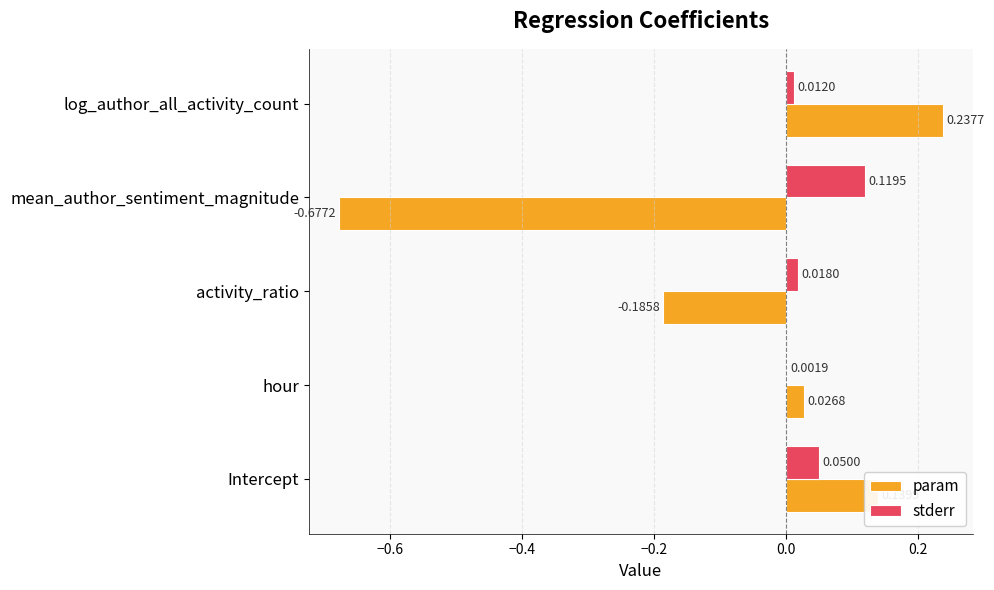

At which category is the sum across all series the highest?

log_author_all_activity_count